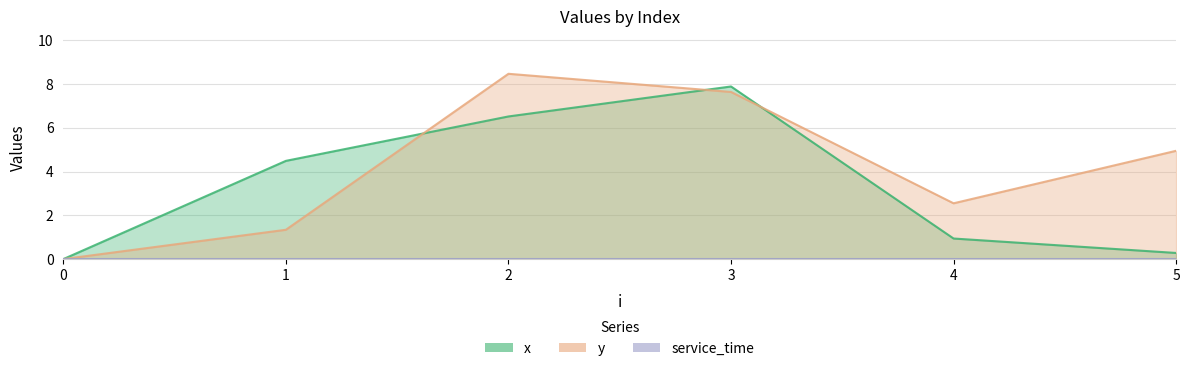

How many values in the y series are below 4?

3